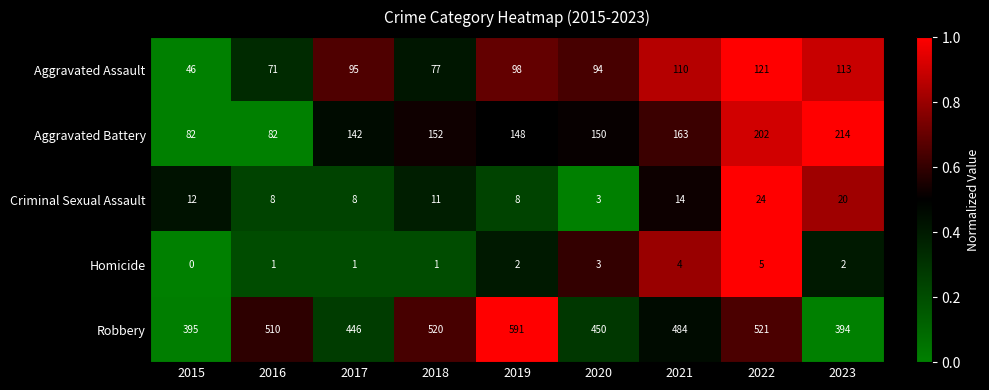

Where does the Aggravated Battery series first go above 150?

2018